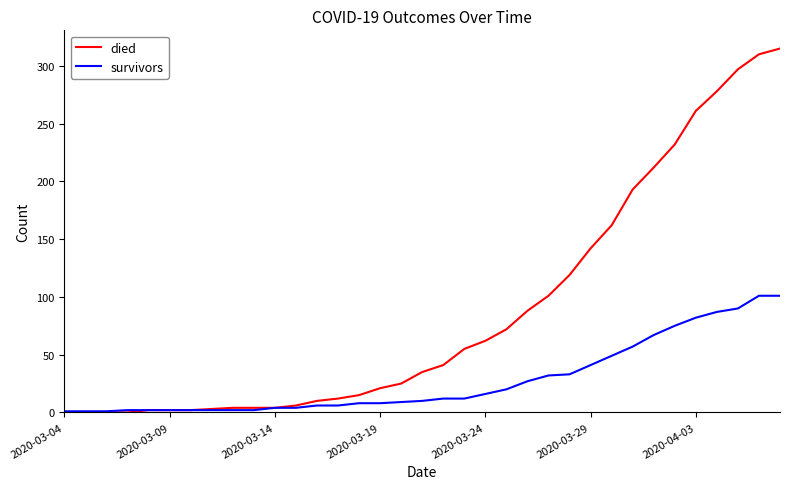

List the series in order of their peak value, highest first.

died, survivors